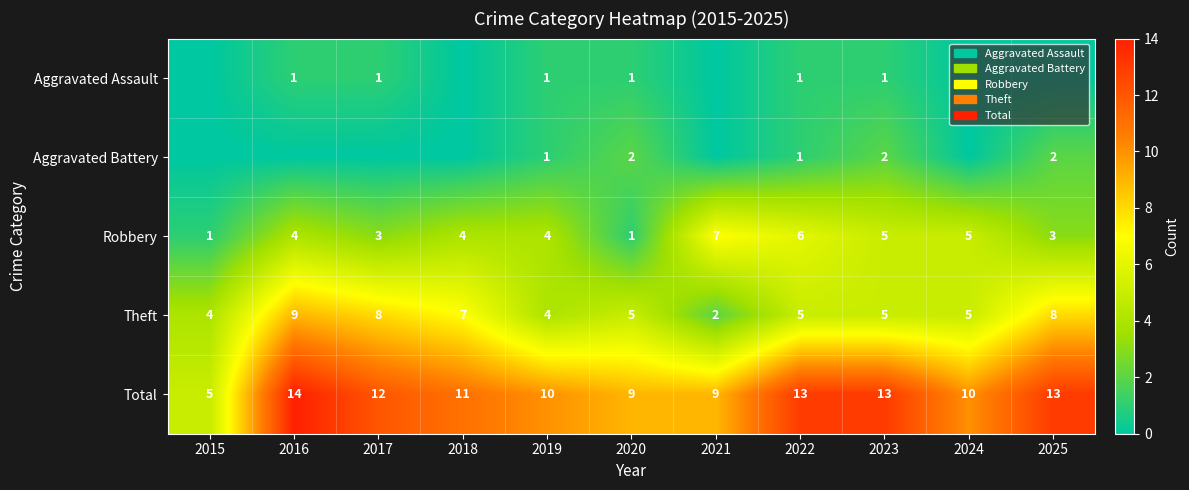

The value of Total at 2015 is 5. True or false?

True